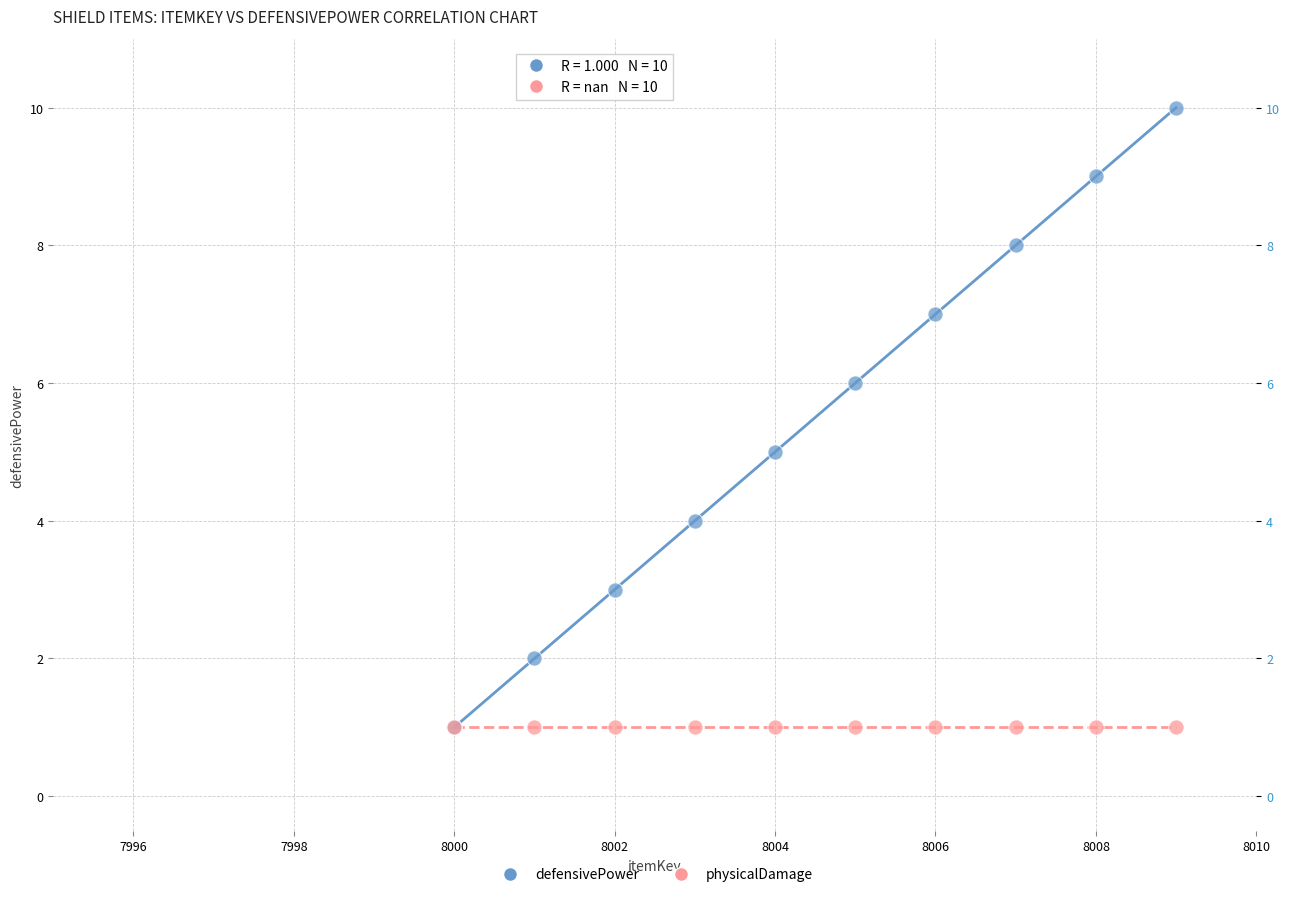

What are all the series names shown in the legend?

defensivePower, physicalDamage